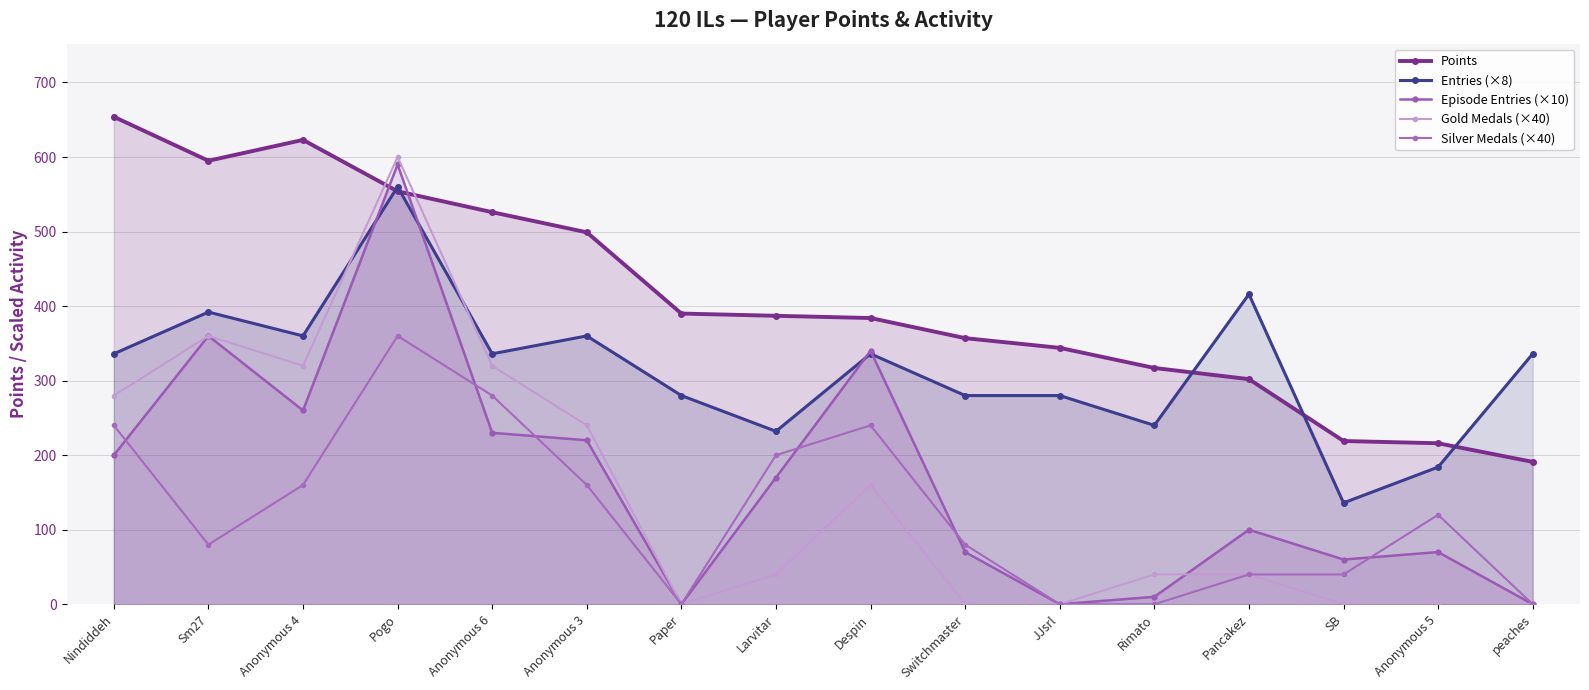

Is it true that Silver Medals (×40) equals 0 at Paper?

True